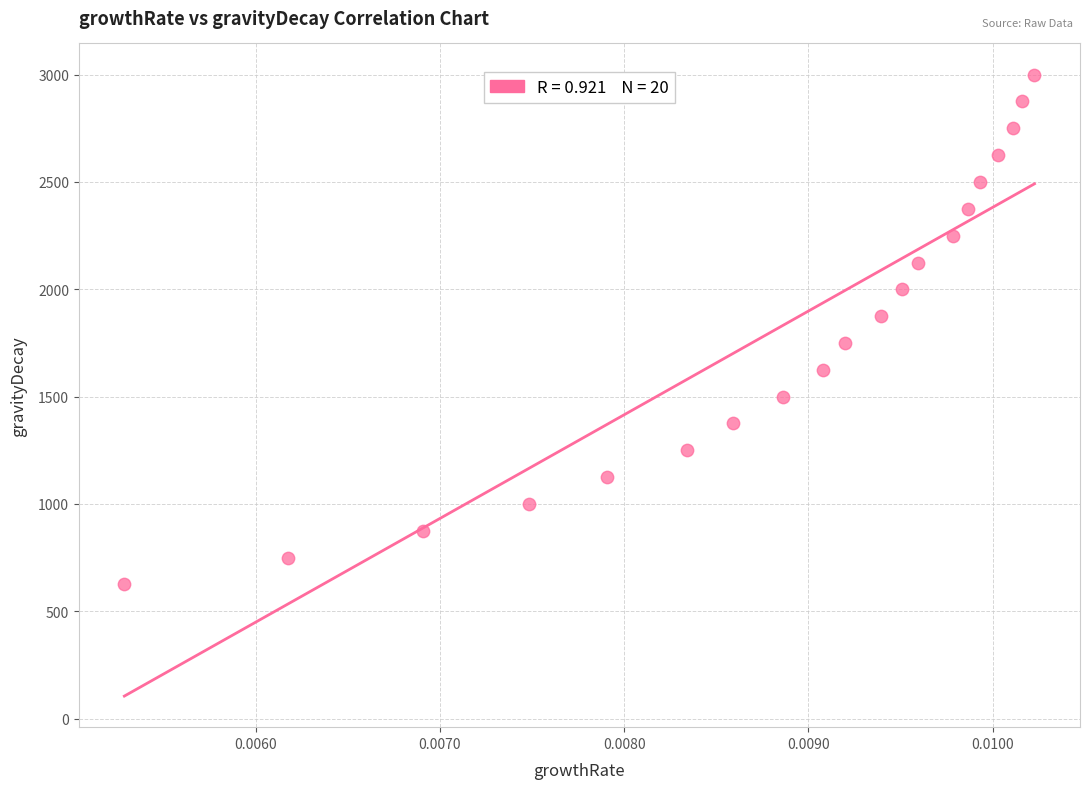

What is the range of Y values (max minus min)?

2375.1